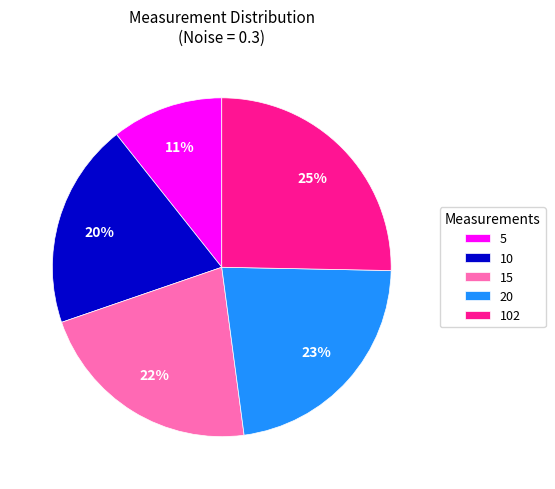

Do 102 and 15 together represent more than half of the pie?

No